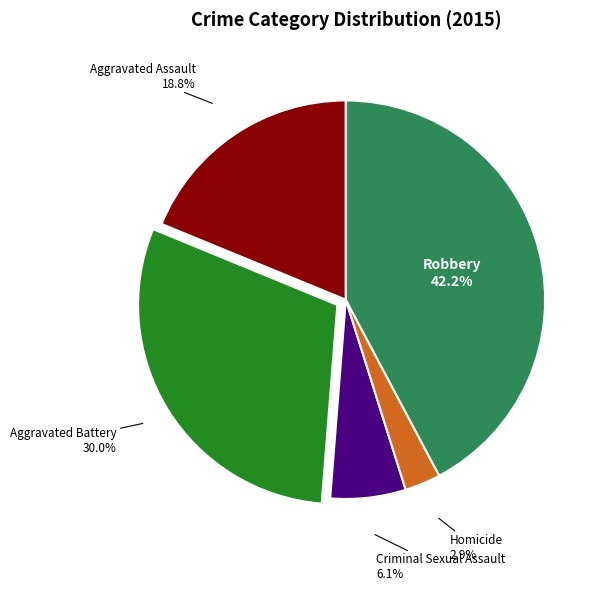

Which slice is the smallest?

Homicide